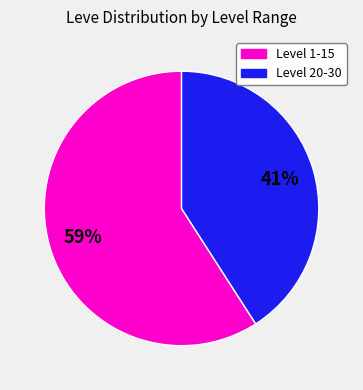

Is the sum of Level 1-15 and Level 20-30 greater than half?

Yes